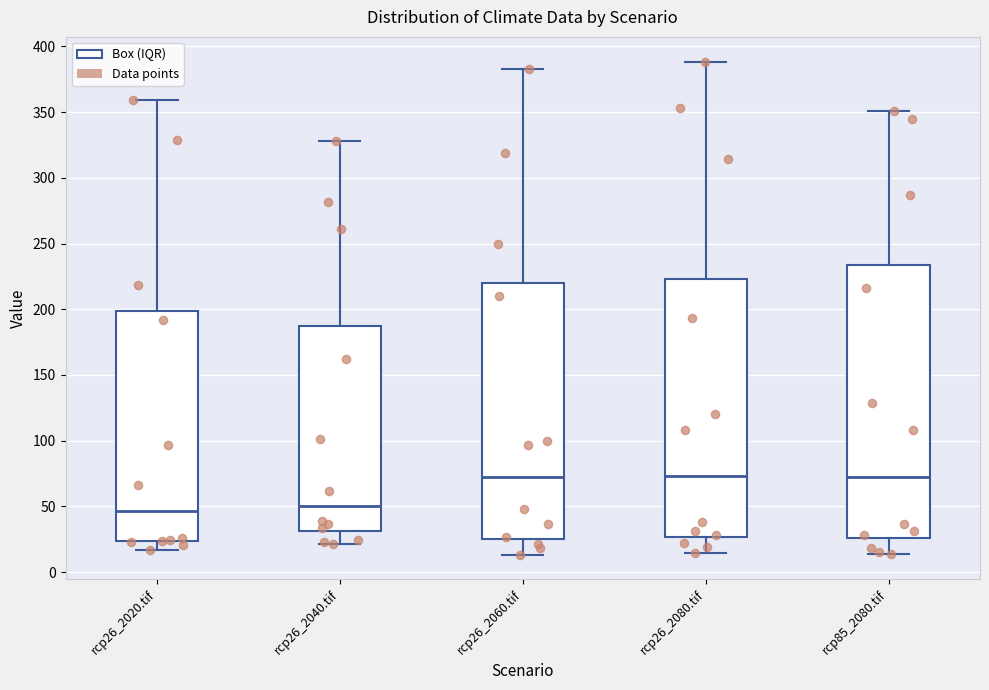

Comparing the boxes themselves (not the whiskers), which one is the tallest?

rcp85_2080.tif